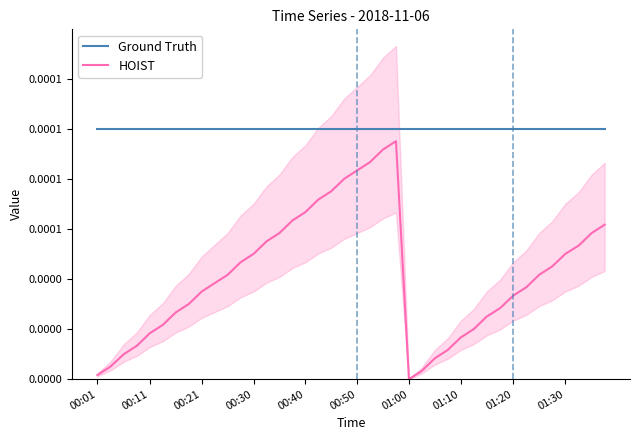

The Ground Truth series shows 0.0 at 39. True or false?

False